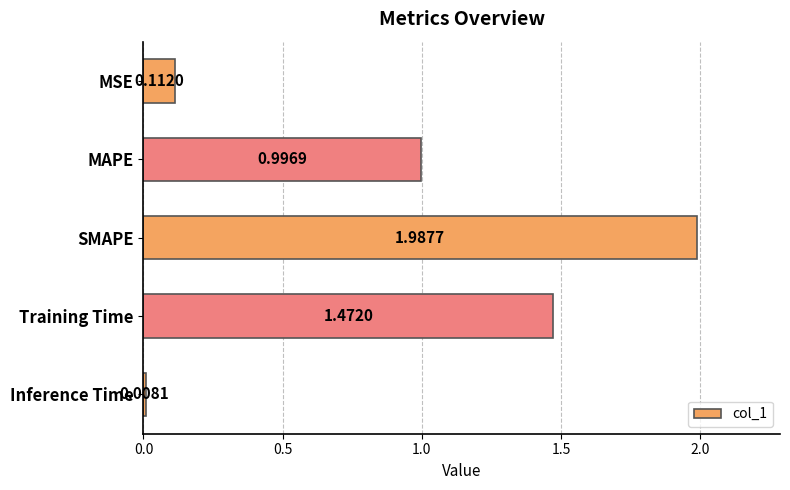

How many bars are there in total?

5